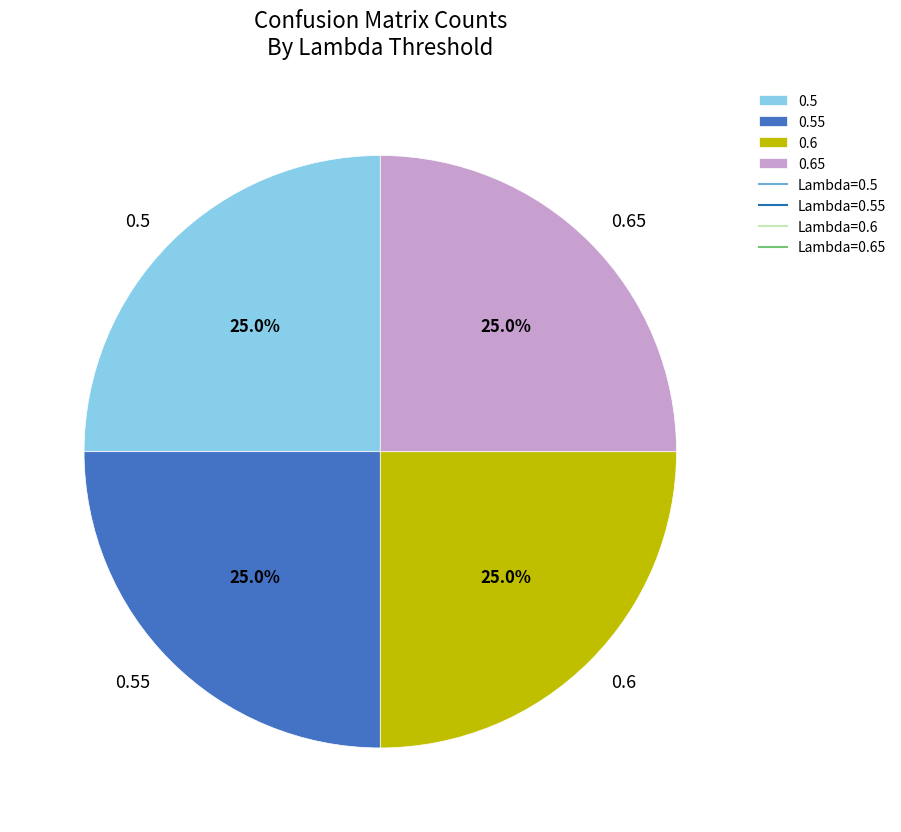

Is there any slice that represents more than half of the pie?

No